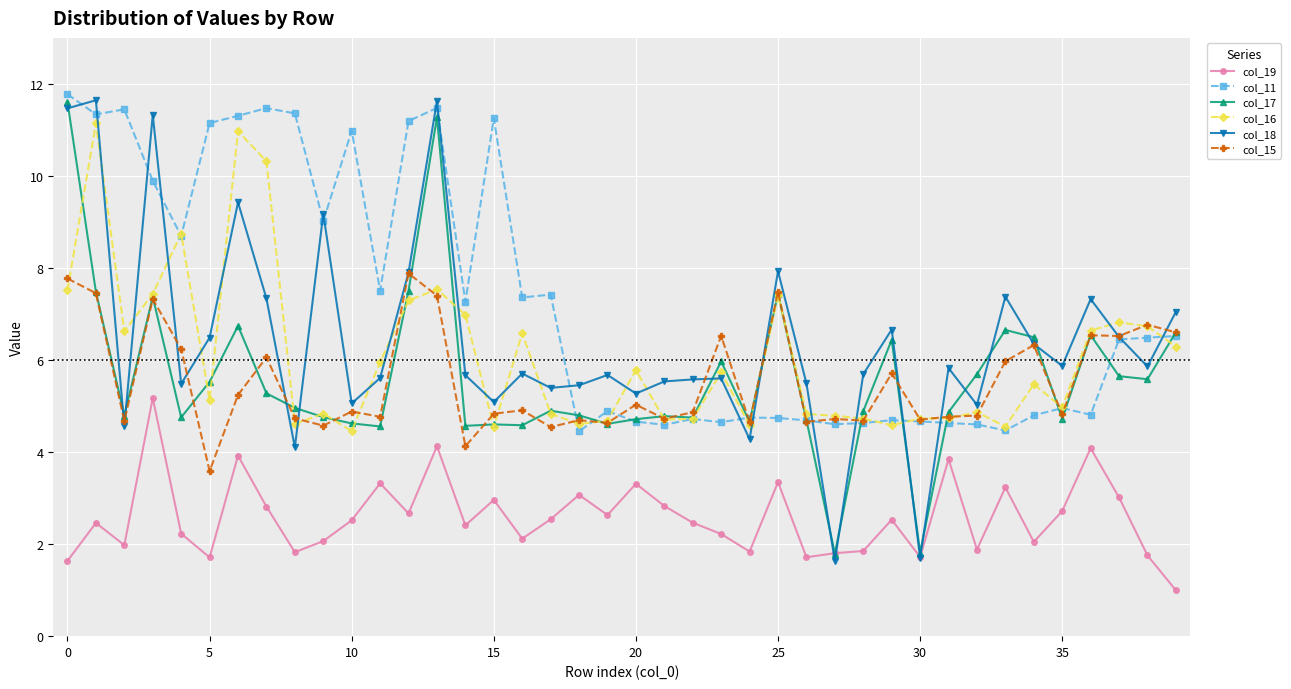

Which series has the largest total across all categories?

col_11